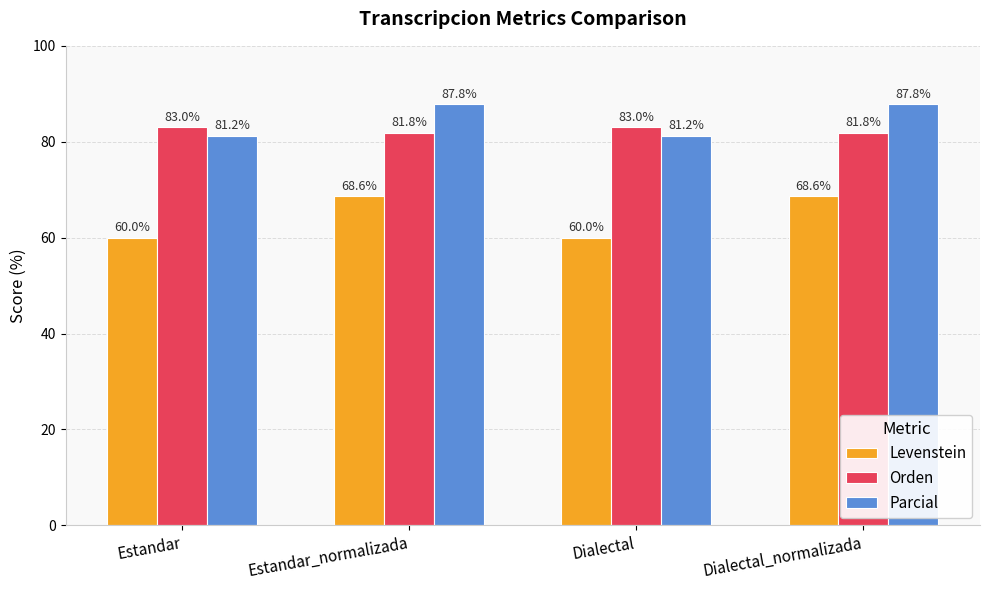

Is it true that Orden equals 83.0 at Estandar?

True